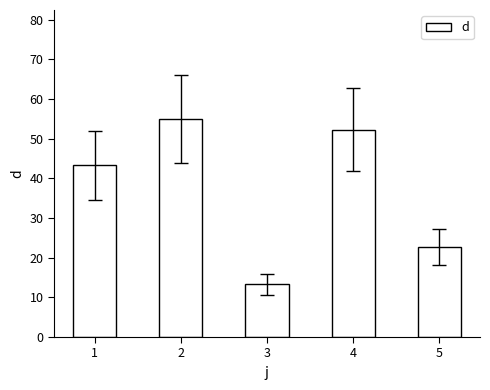

How many bars are there in total?

5